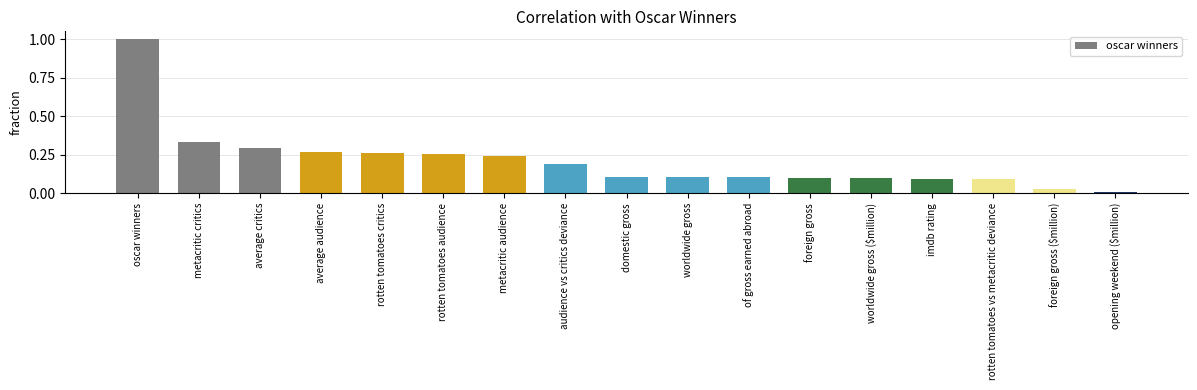

True or false: the data shows 0.3 at rotten tomatoes critics.

True